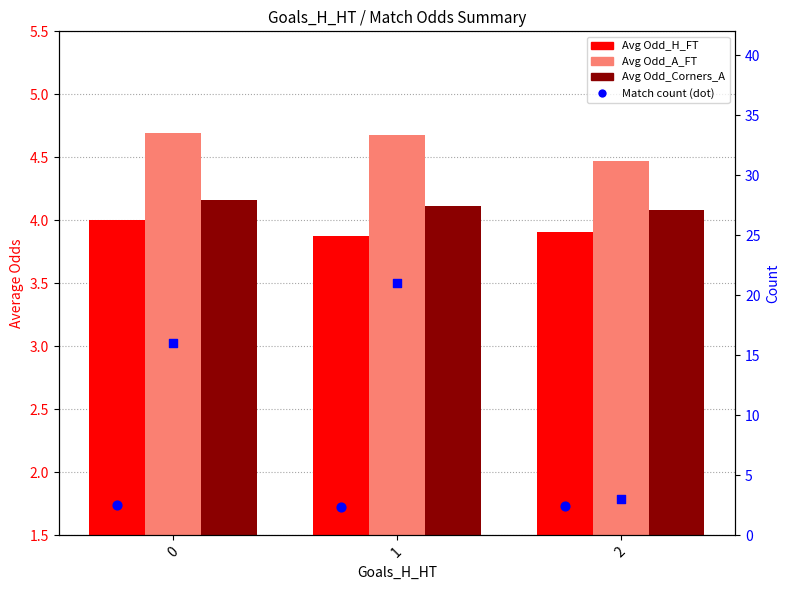

Which series has the largest total across all categories?

Avg Odd_A_FT